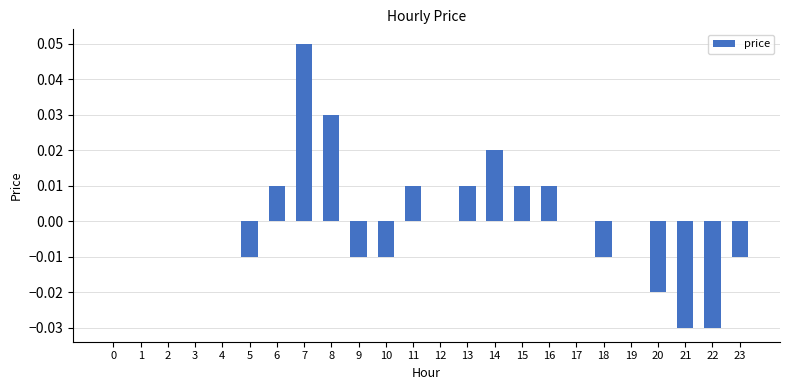

Is it true that the value at 17 is 0.0?

True